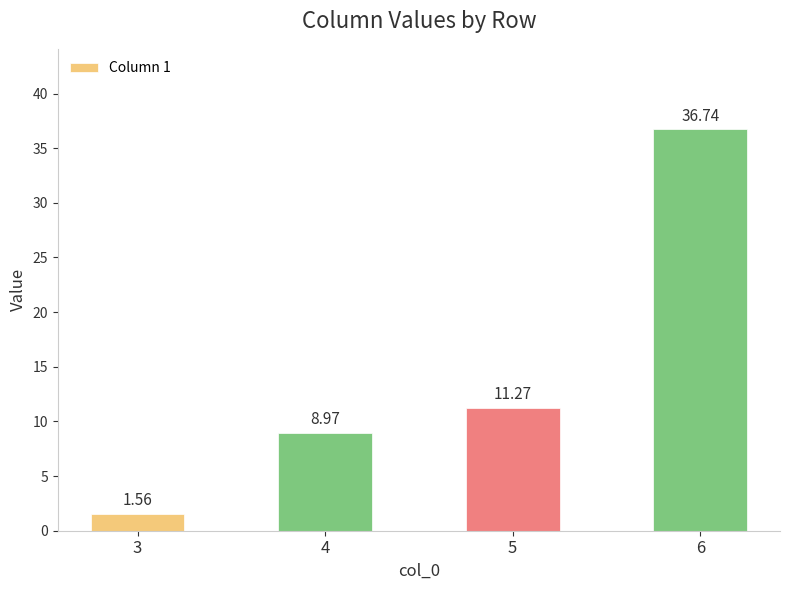

At which category does the chart reach its peak across all series?

6